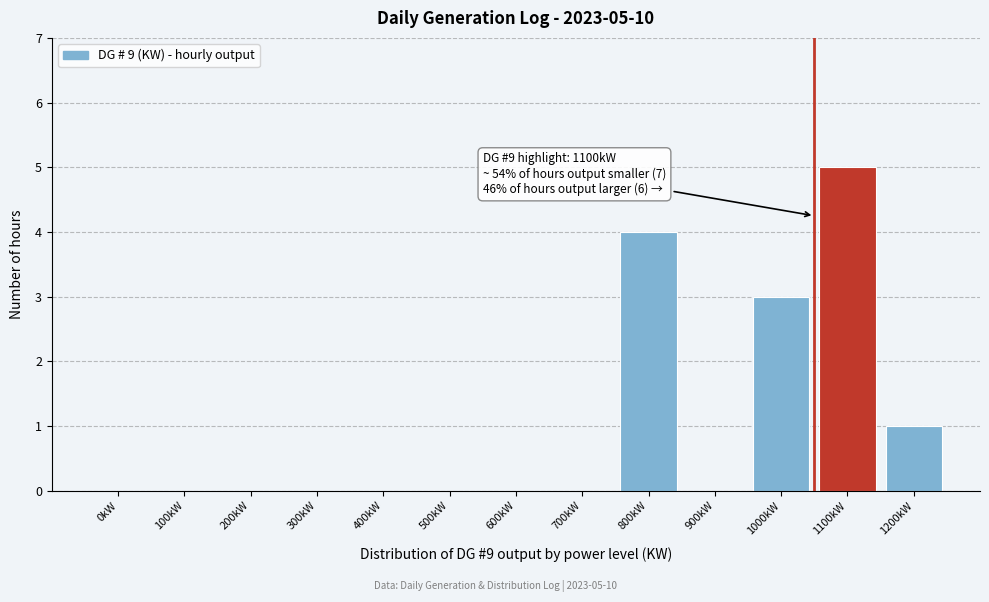

Reading left to right, extract all data points from this chart.

0kW=0	100kW=0	200kW=0	300kW=0	400kW=0	500kW=0	600kW=0	700kW=0	800kW=4	900kW=0	1000kW=3	1100kW=5	1200kW=1